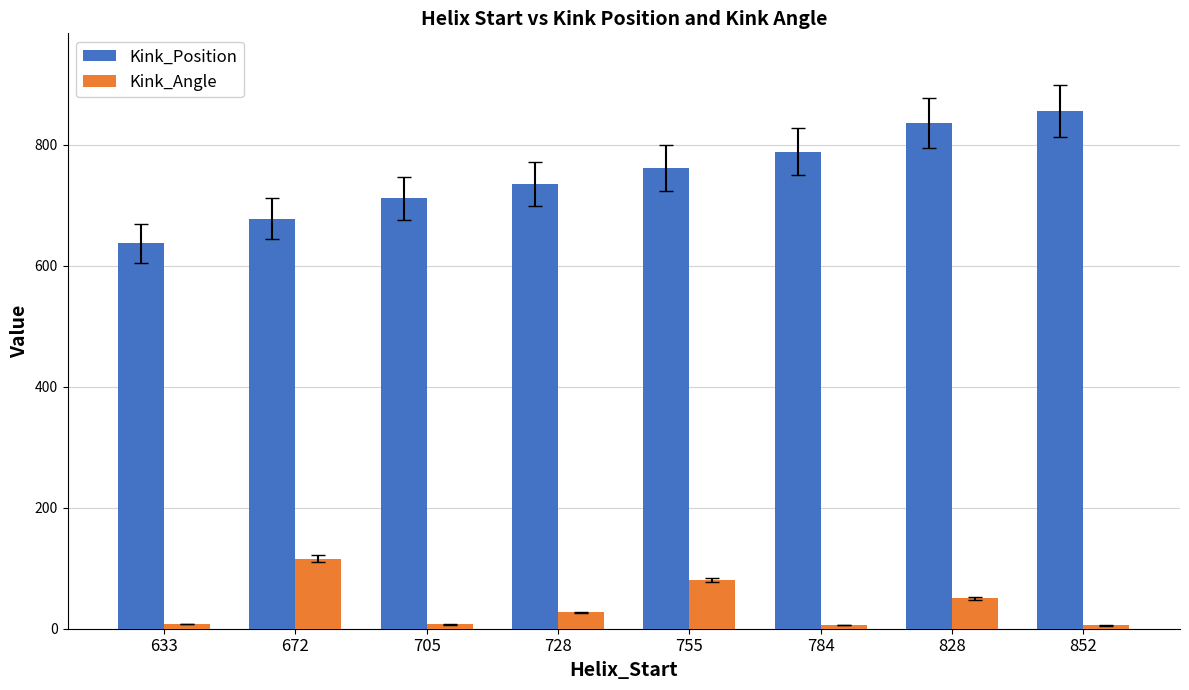

Which series has the largest total across all categories?

Kink_Position